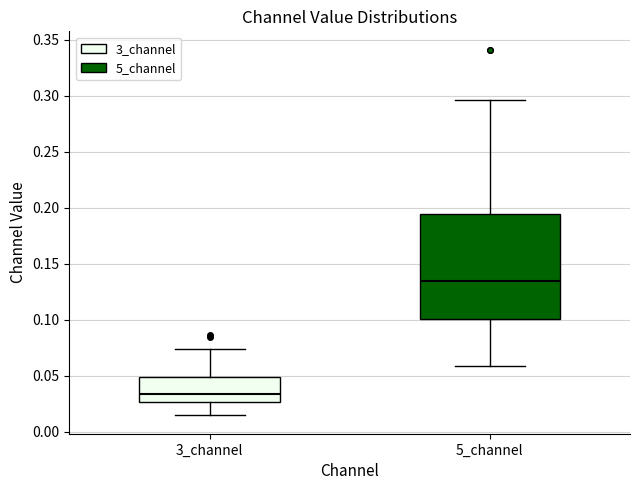

Which box has the lowest median line?

3_channel